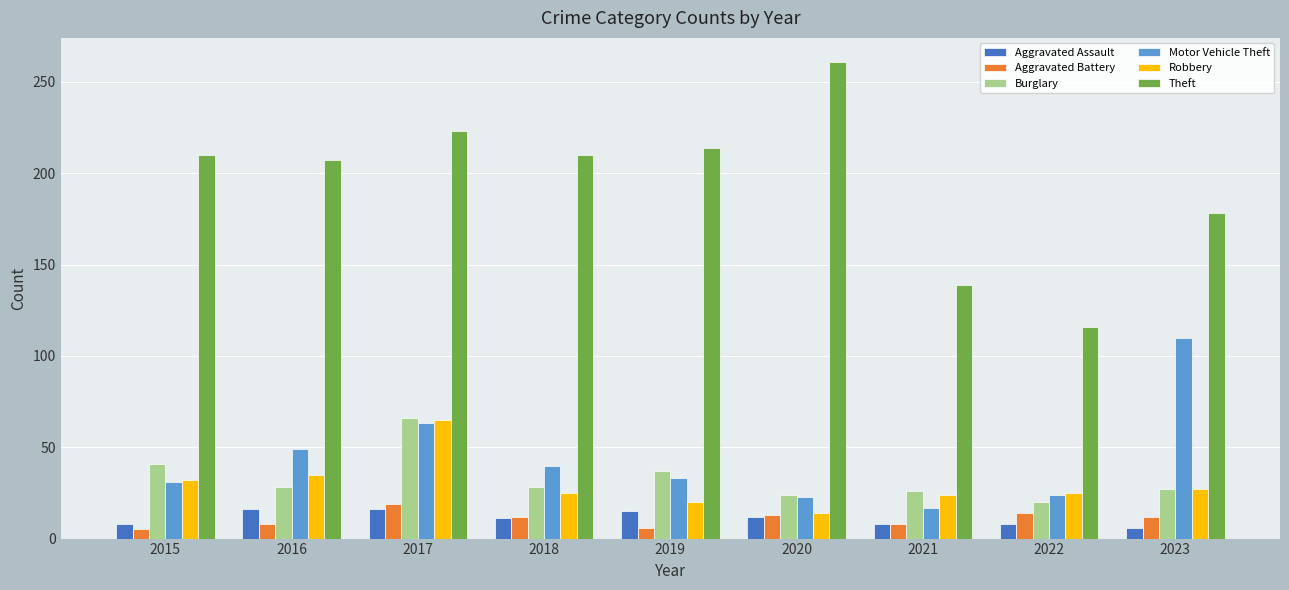

Where does the Robbery series first go above 25?

2015